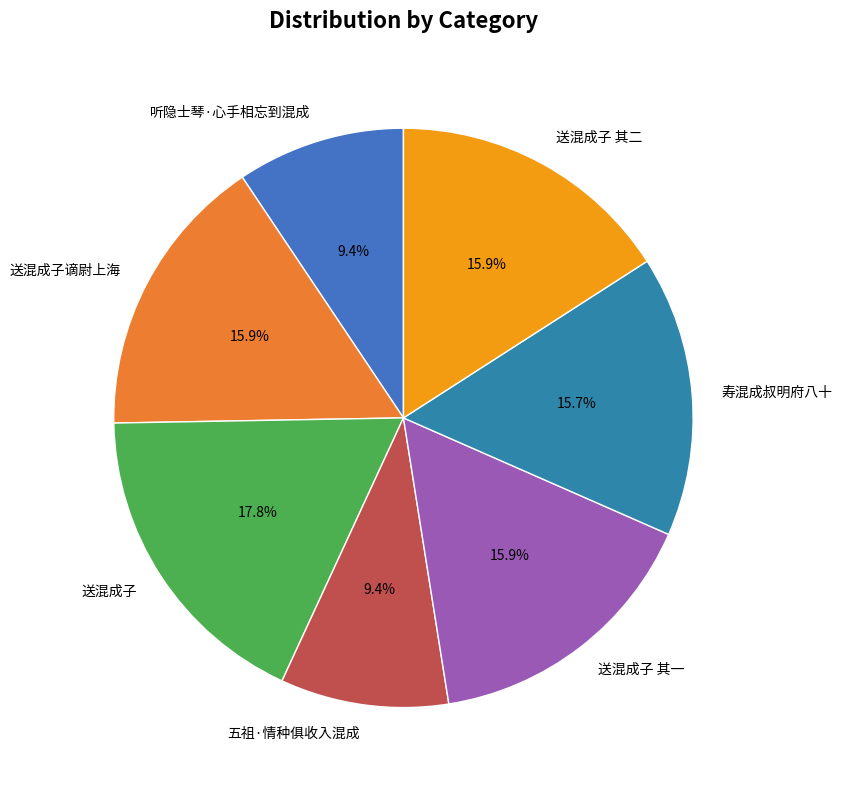

The 送混成子 其二 slice represents 7% of the pie. True or false?

False